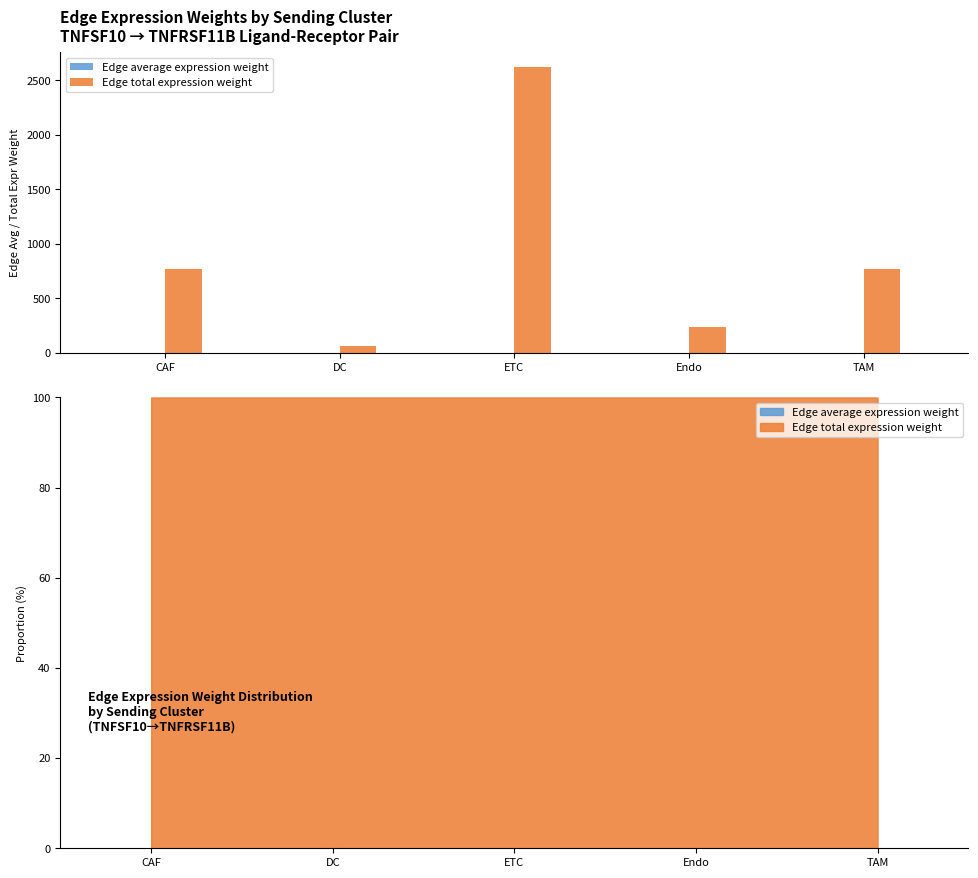

Is it true that Edge average expression weight equals 0.0 at DC?

False